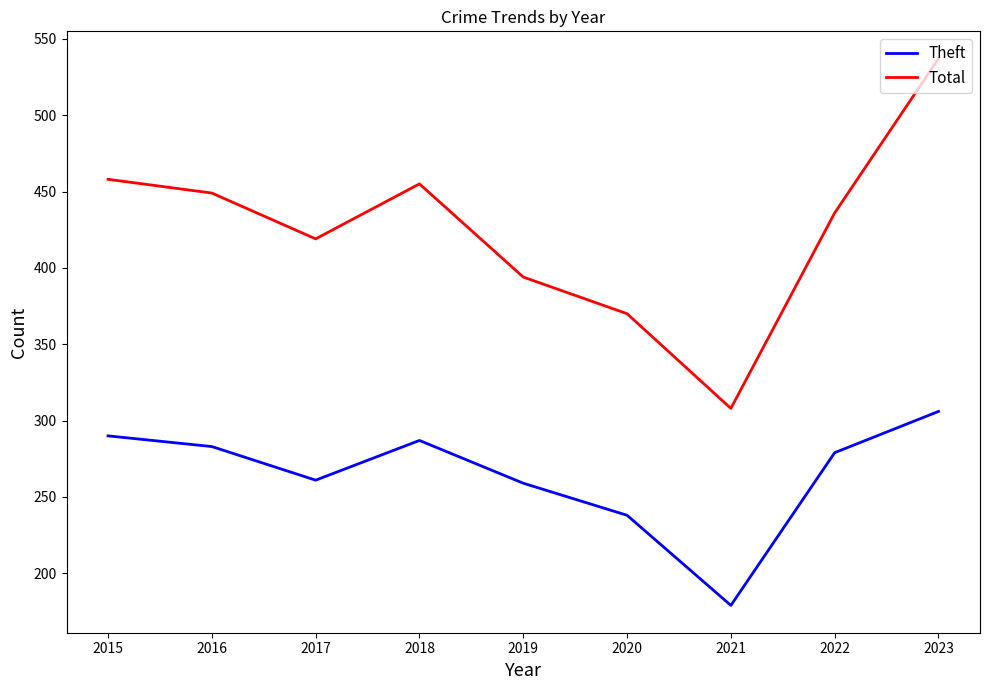

Rank the series at 2017 from lowest to highest value.

Theft, Total